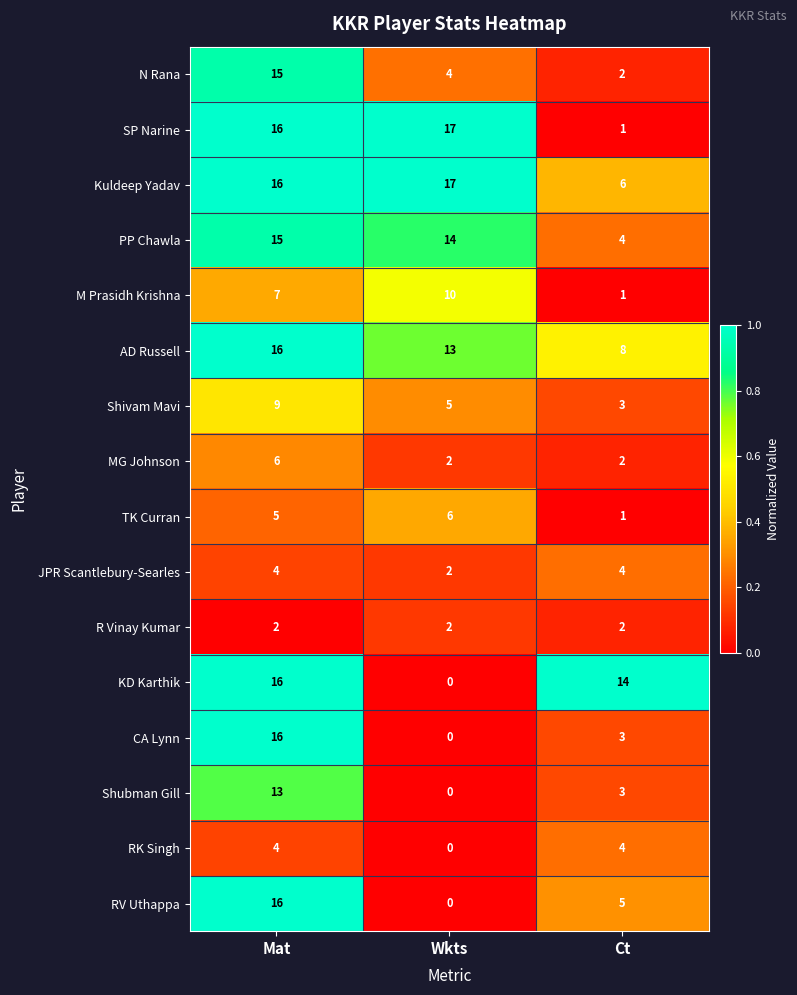

Between Wkts and Ct, which series saw the biggest shift?

SP Narine